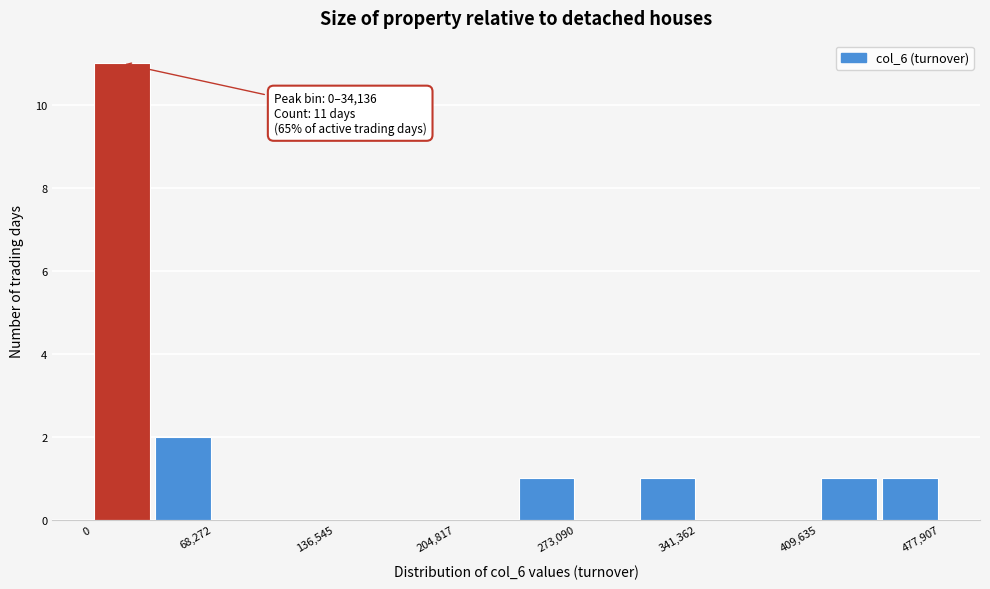

Read against the x-axis, roughly where is the centre of the tallest bar?

20000